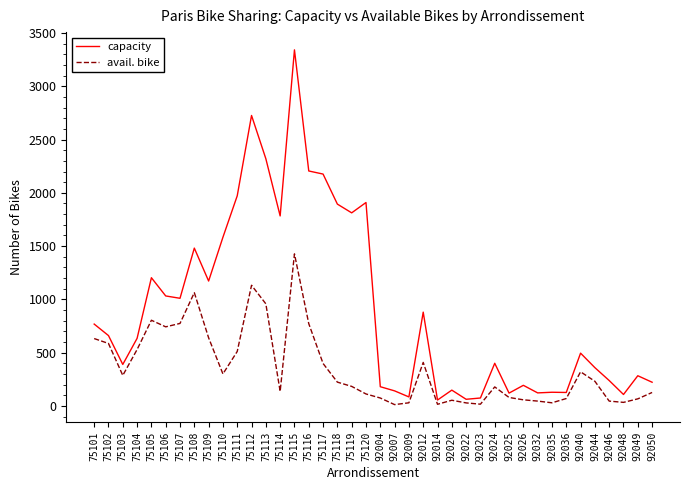

How many series are shown in this chart?

2